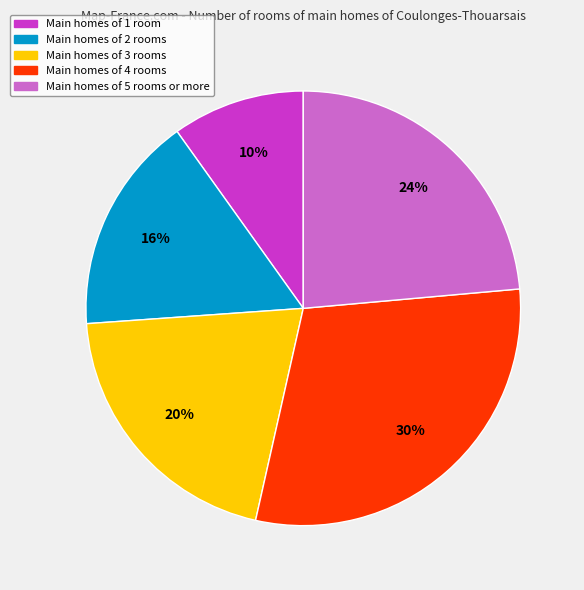

How many slices are in this pie chart?

5